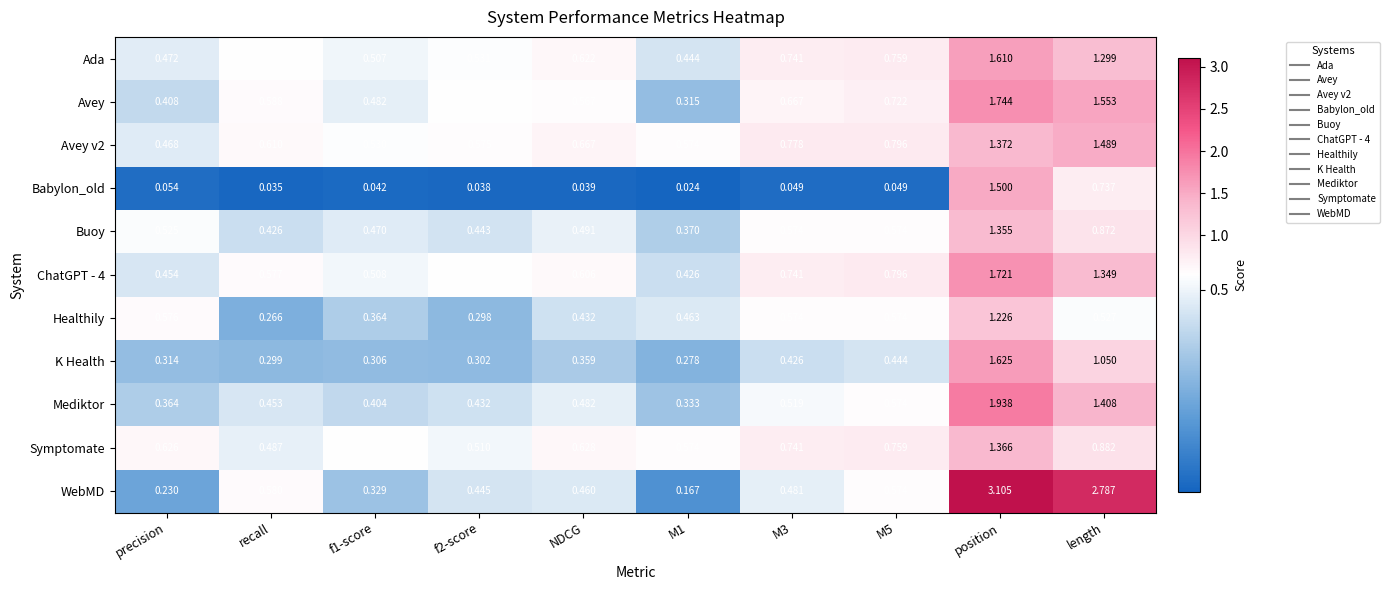

Which series has the largest range (max minus min)?

WebMD